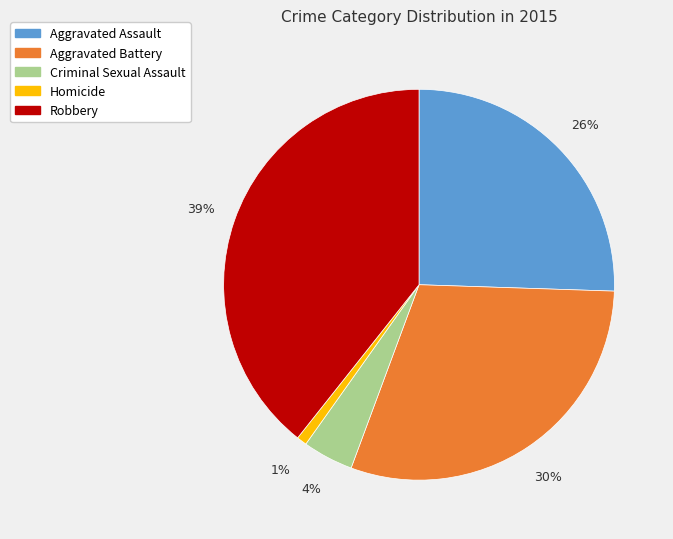

Count the number of slices in the pie.

5